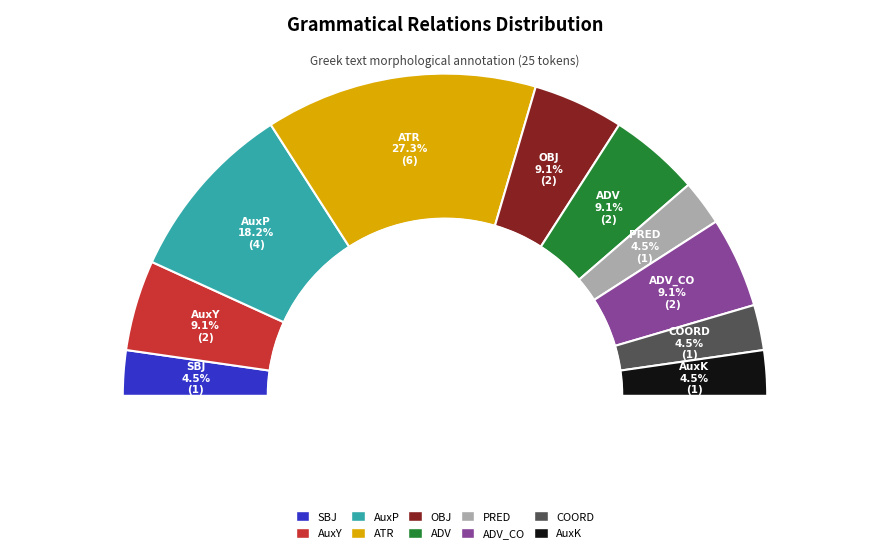

How many segments does this pie chart have?

10